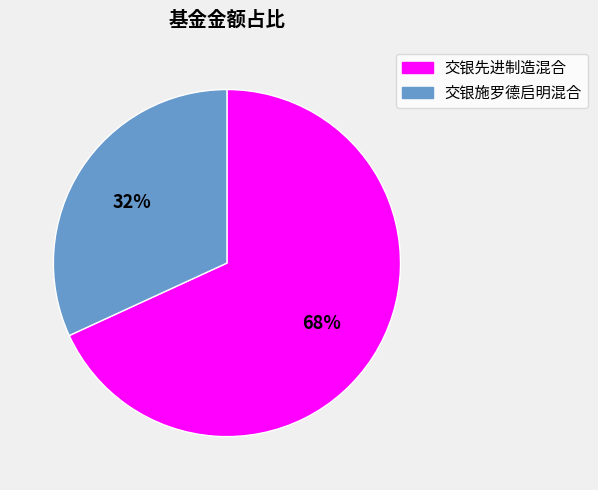

Combined, do 交银先进制造混合 and 交银施罗德启明混合 account for over 50%?

Yes